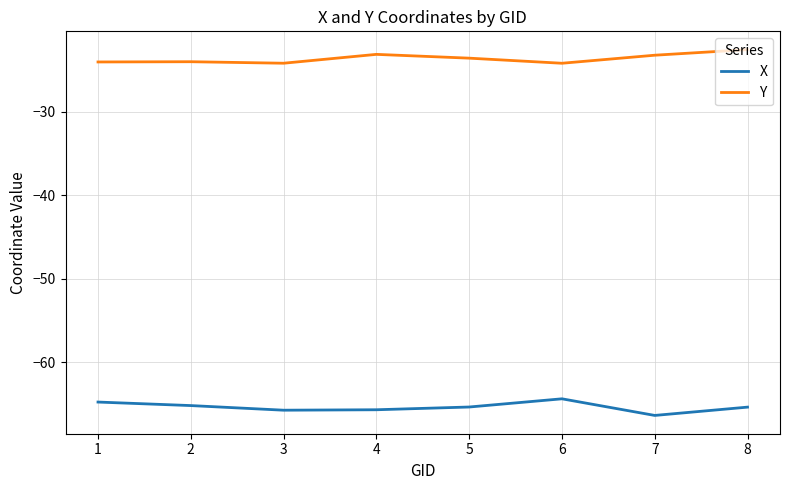

At 5, list the series in order from smallest to largest.

X, Y